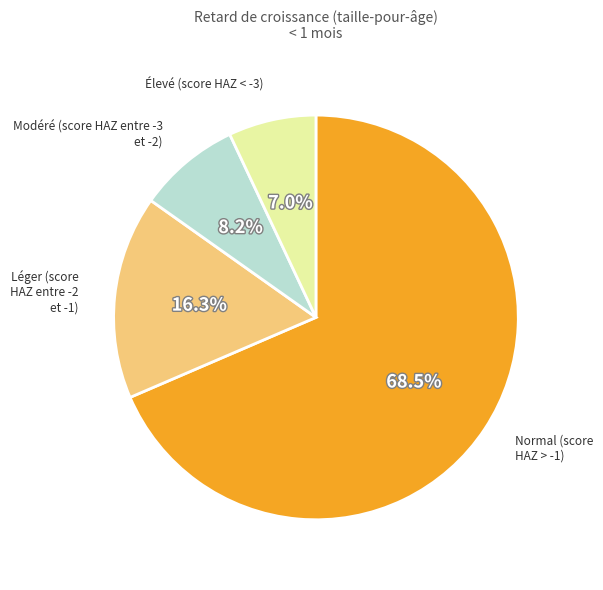

To the nearest percent, what is the difference between the largest and smallest slice percentages?

62%